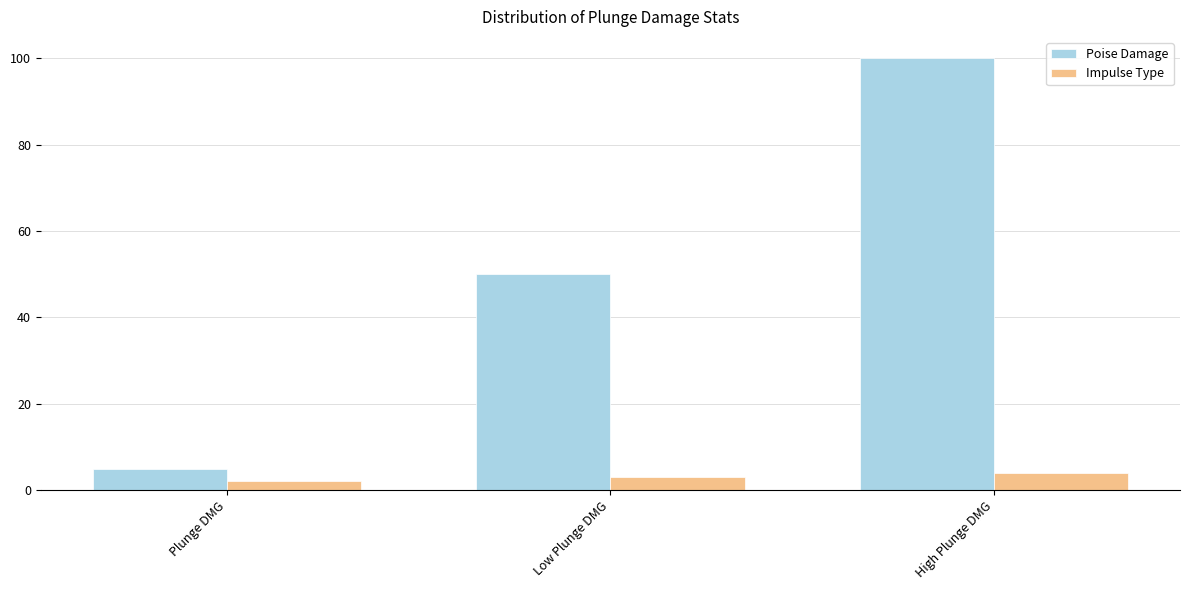

Are the bars grouped side by side (vs. stacked)?

Yes